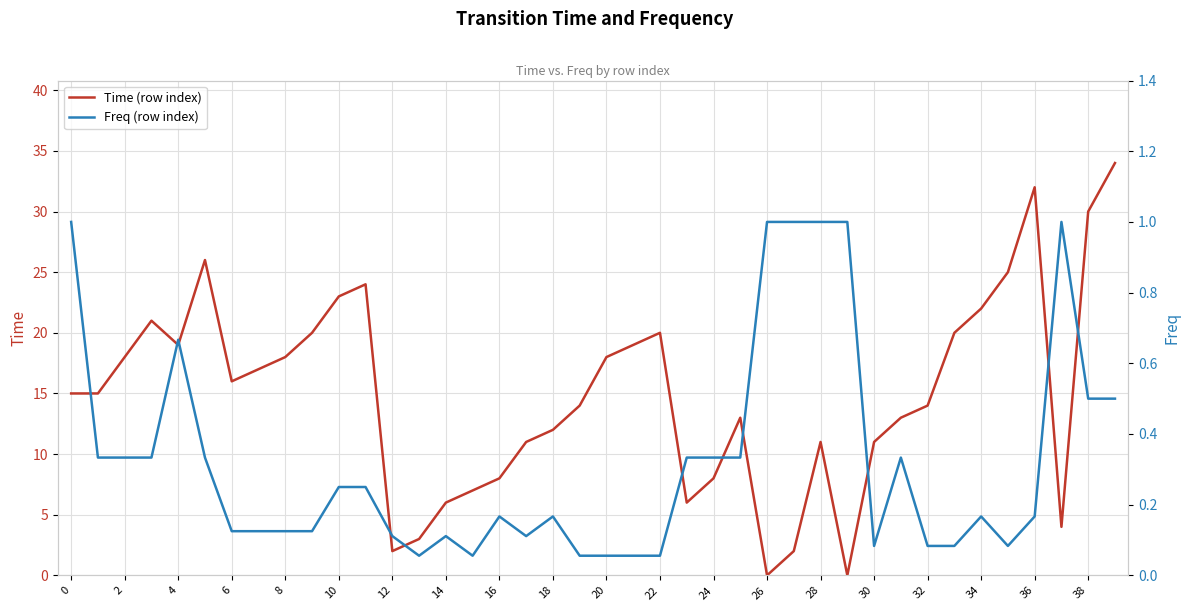

What is the difference between the maximum and minimum values in the Time (row index) series?

34